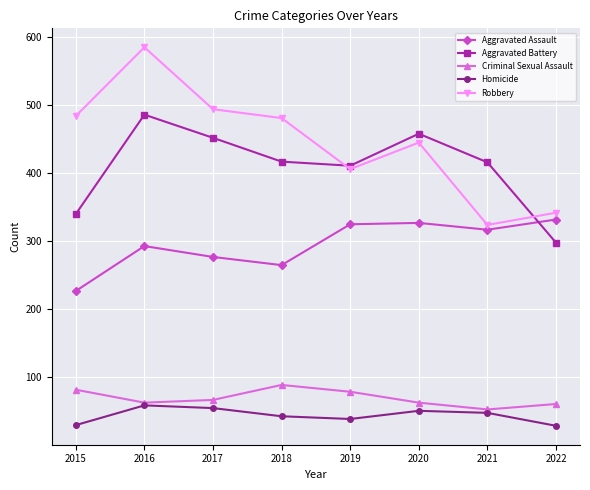

Is this an area chart (filled region under the line)?

No